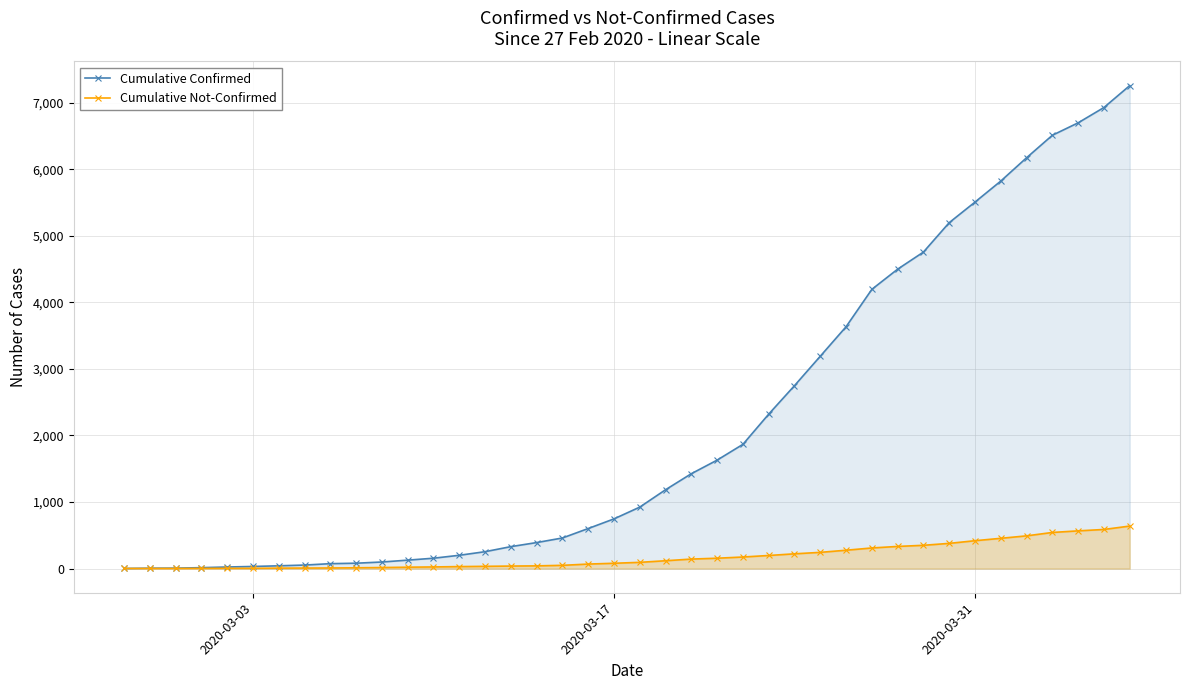

True or false: Cumulative Not-Confirmed and Cumulative Confirmed intersect in this chart.

False